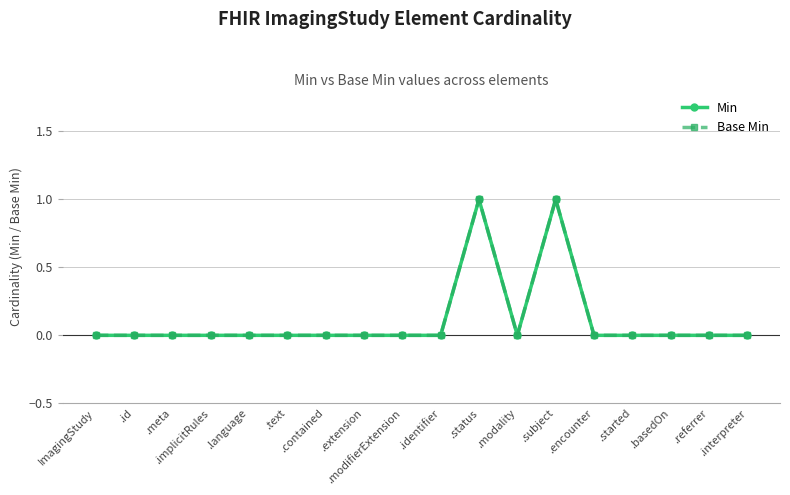

True or false: Base Min and Min intersect in this chart.

False